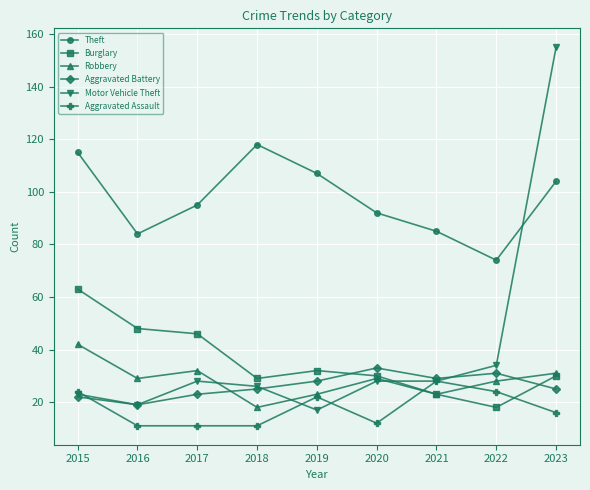

Reading right to left, extract all data points from this chart.

Theft: 104	74	85	92	107	118	95	84	115
Burglary: 30	18	23	30	32	29	46	48	63
Robbery: 31	28	23	29	23	18	32	29	42
Aggravated Battery: 25	31	29	33	28	25	23	19	22
Motor Vehicle Theft: 155	34	28	28	17	26	28	19	23
Aggravated Assault: 16	24	28	12	22	11	11	11	24